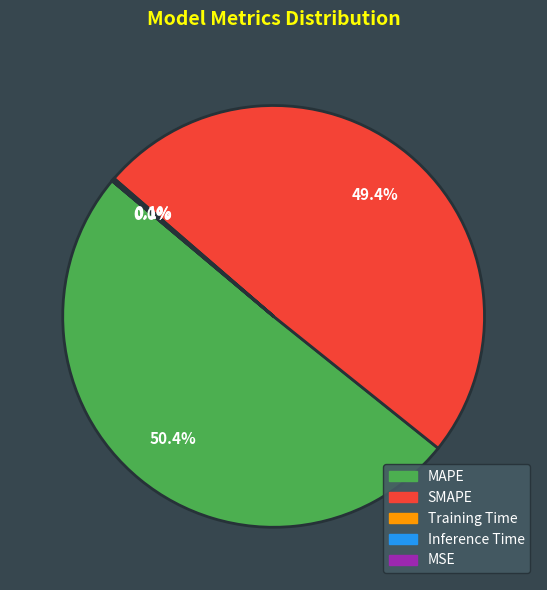

Which category accounts for the majority?

MAPE